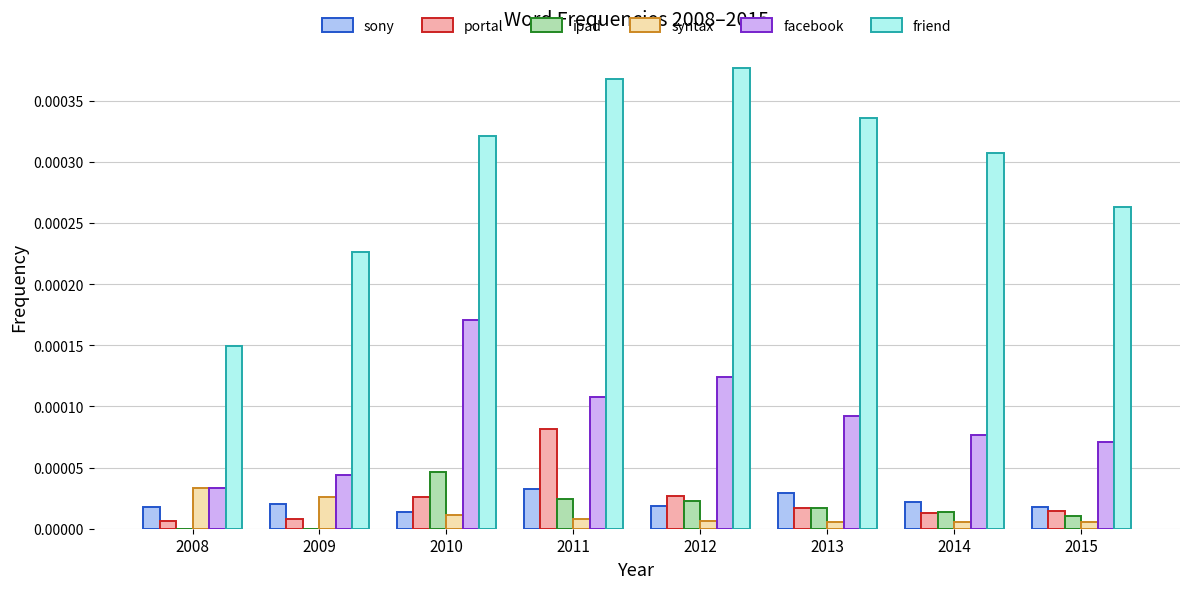

True or false: friend has a value of 0.0 at 2008.

True